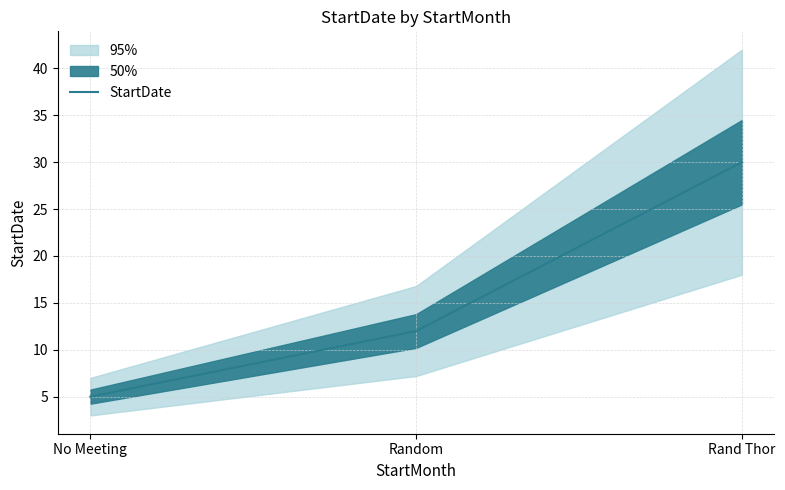

Count the values in the range 5 to 30.

3